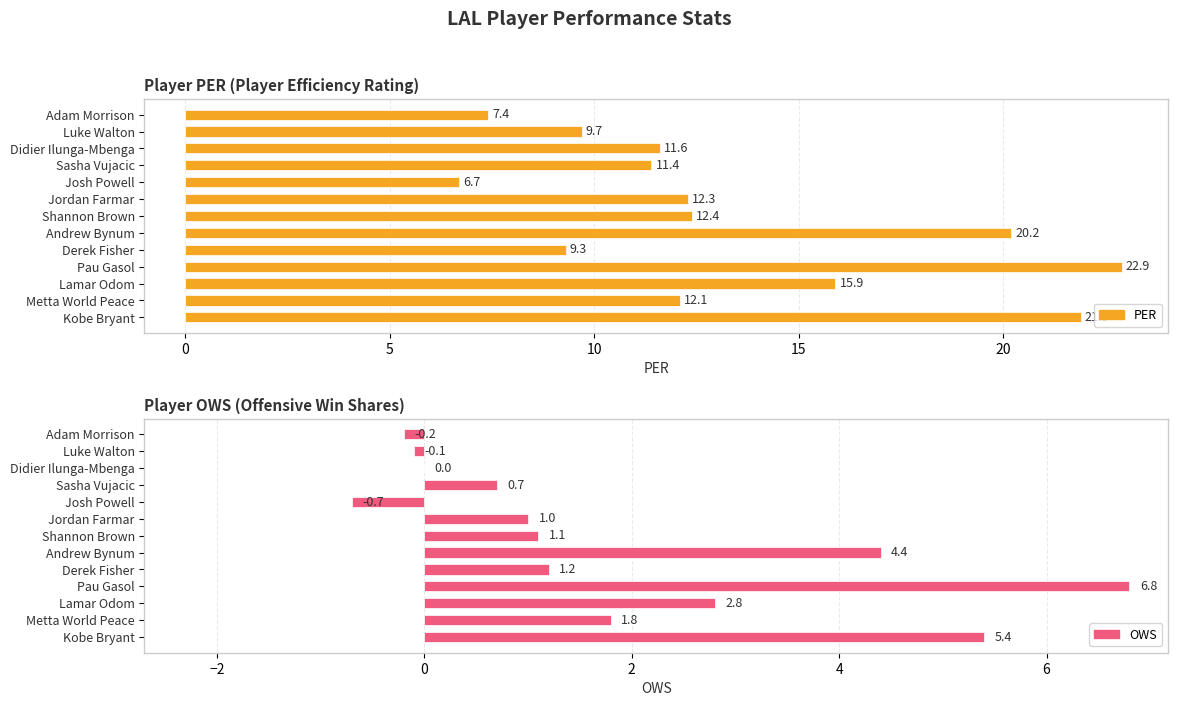

What is the minimum value shown in the chart?

-0.7